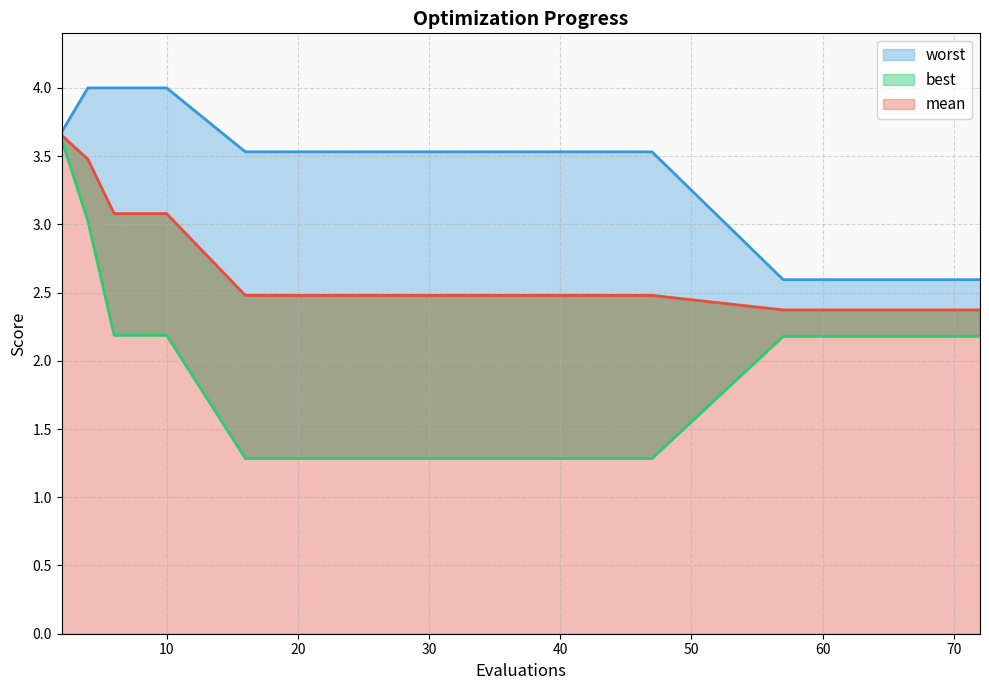

The mean series shows 3.7 at 2. True or false?

True